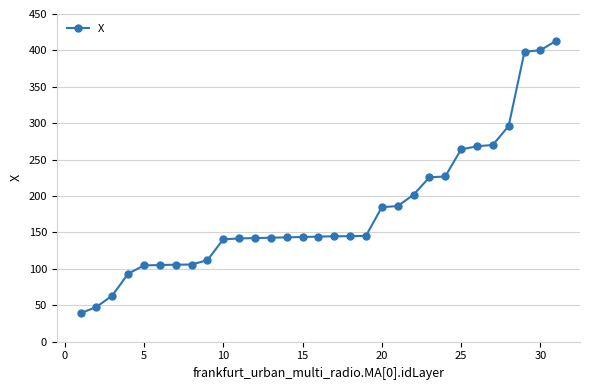

What is the sum of all values?

5547.3